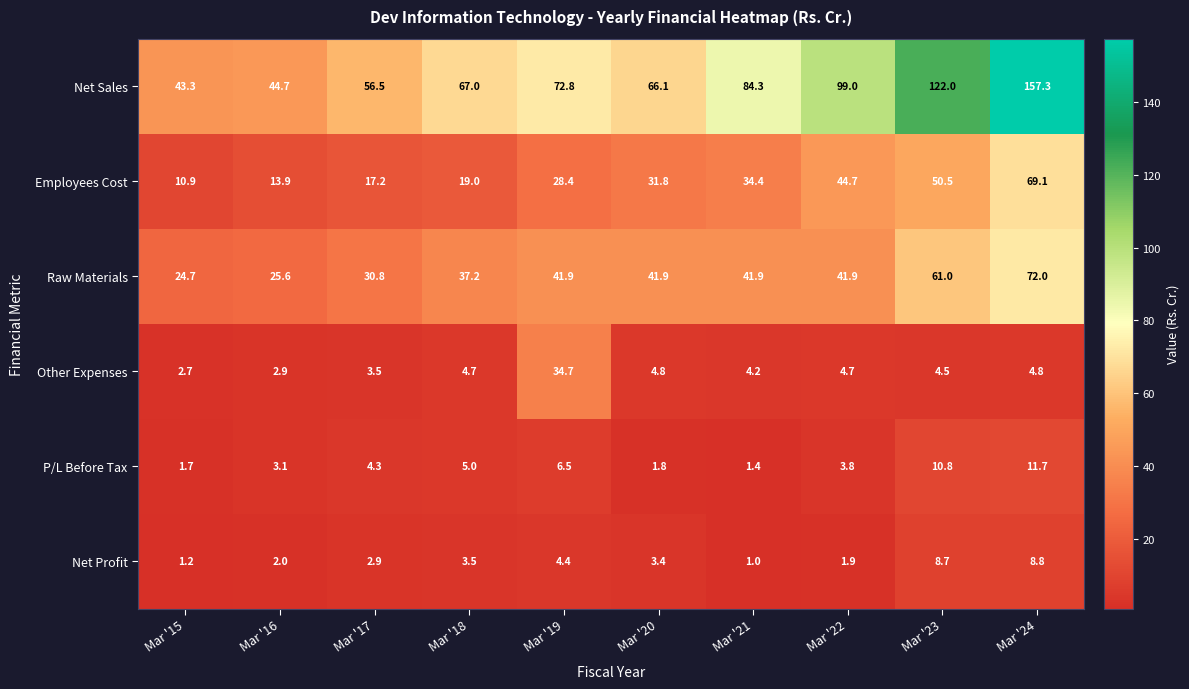

Which series has the widest spread of values?

Net Sales